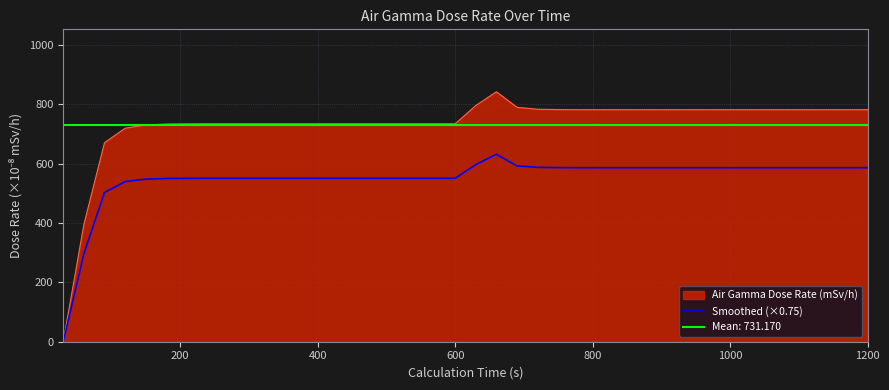

The Air Gamma Dose Rate (mSv/h) series shows 781.7 at 1200. True or false?

True